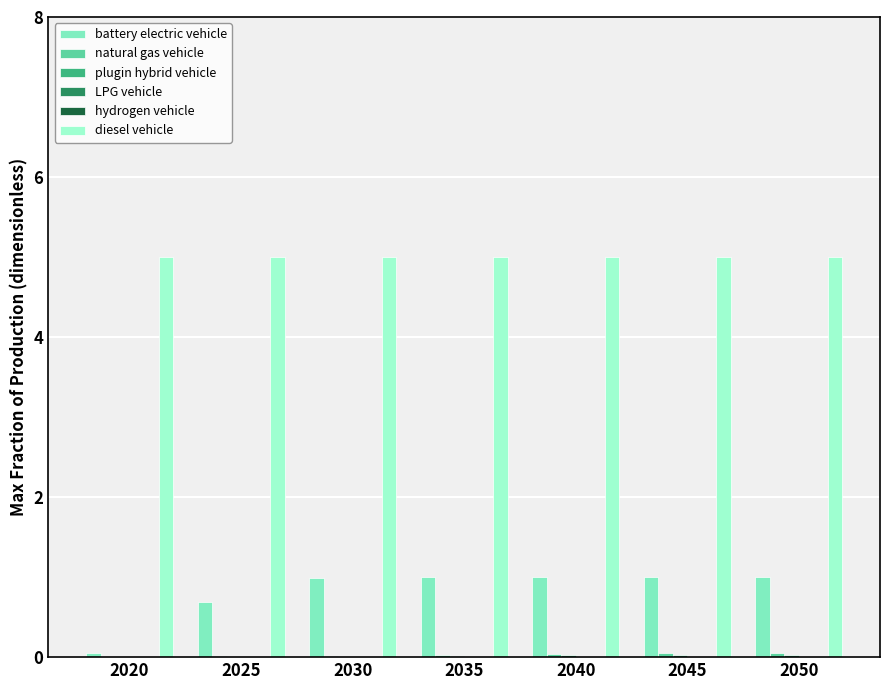

At how many categories does at least one series exceed 4?

7